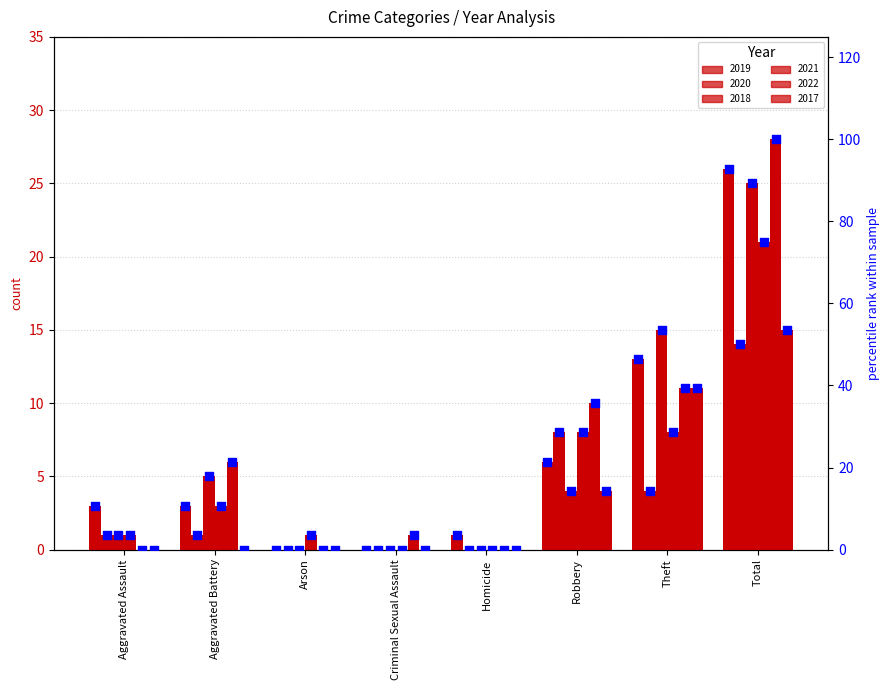

Which series has the largest total across all categories?

2022 rank